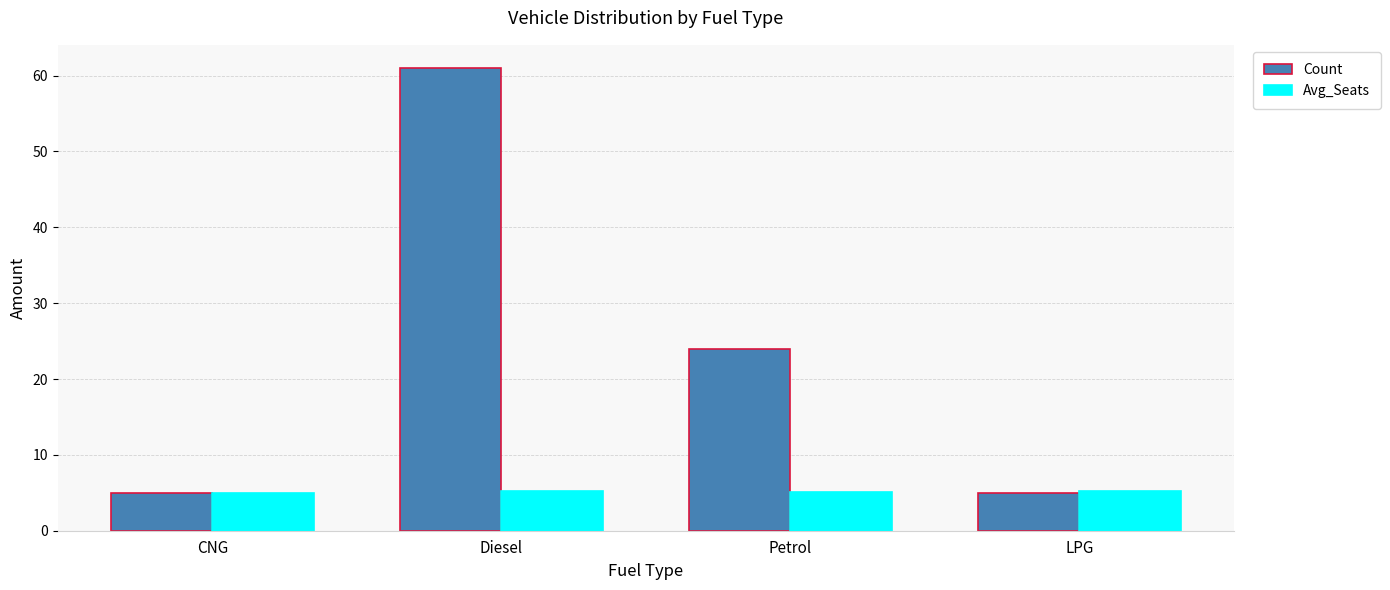

Which label corresponds to the largest value in the chart?

Diesel